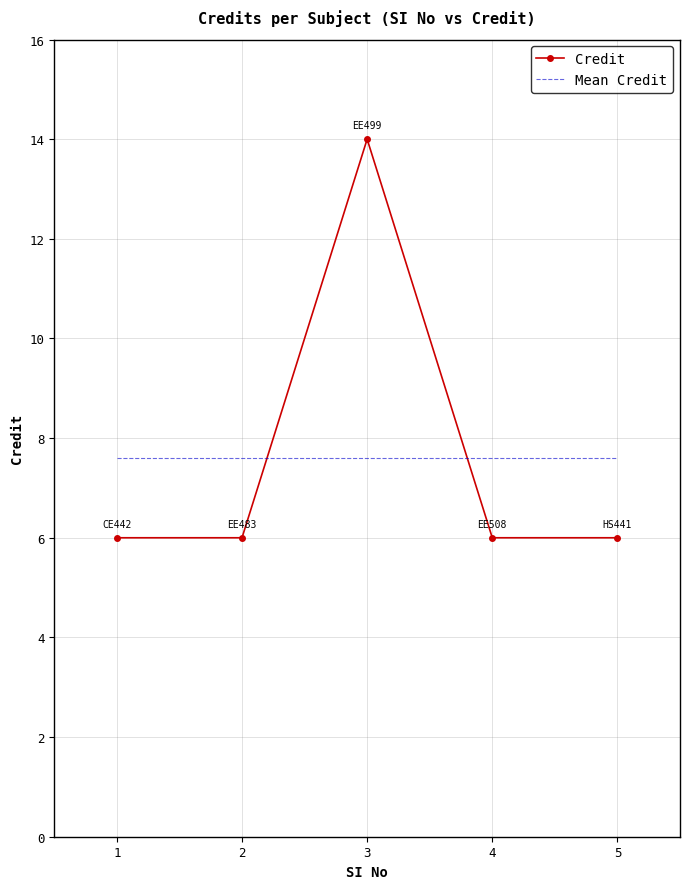

What is the highest value of the Credit series?

14.0